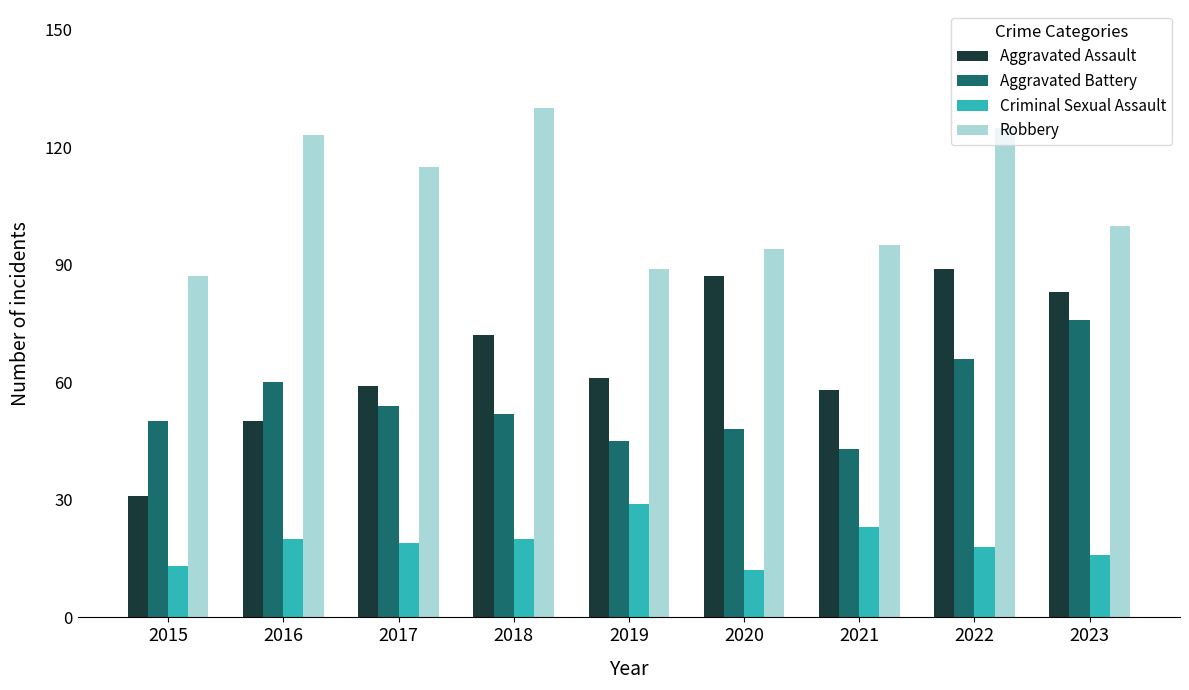

What is the minimum value shown in the chart?

12